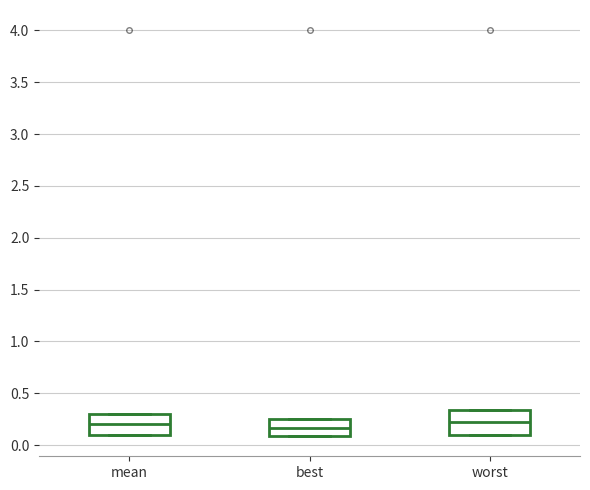

Reading left to right, read every box against the y-axis: the position of its median line, the range the box covers, and the ends of its whiskers. The values are not printed on the chart, so give them approximately, as read against the axis.

mean: median 0.20, box 0.10 to 0.30, whiskers 0.10 to 0.30
best: median 0.15, box 0.10 to 0.25, whiskers 0.10 to 0.25
worst: median 0.25, box 0.10 to 0.35, whiskers 0.10 to 0.35